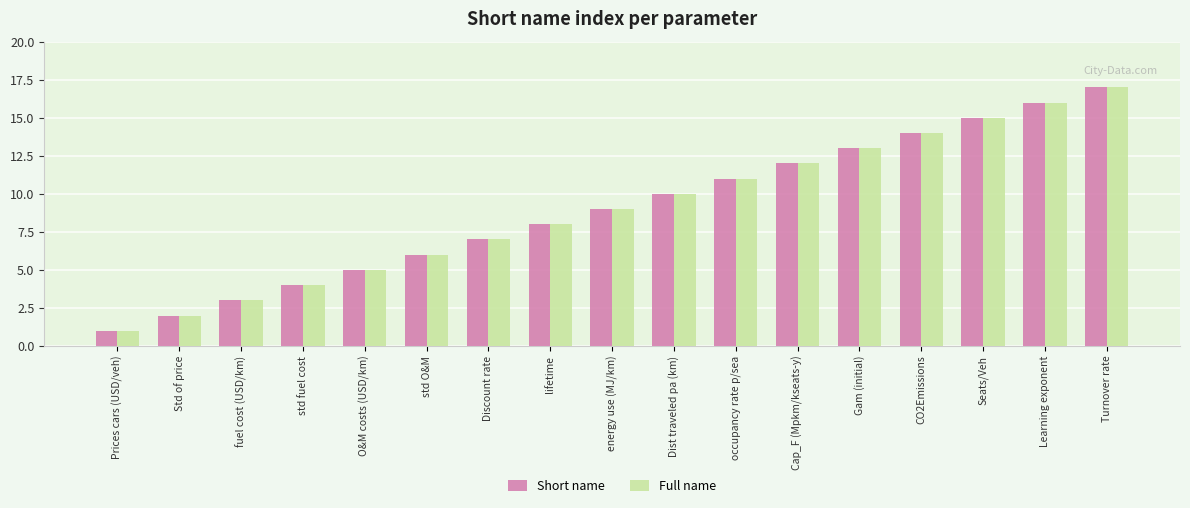

Rank the categories by Short name value from highest to lowest.

Turnover rate, Learning exponent, Seats/Veh, CO2Emissions, Gam (initial), Cap_F (Mpkm/kseats-y), occupancy rate p/sea, Dist traveled pa (km), energy use (MJ/km), lifetime, Discount rate, std O&M, O&M costs (USD/km), std fuel cost, fuel cost (USD/km), Std of price, Prices cars (USD/veh)